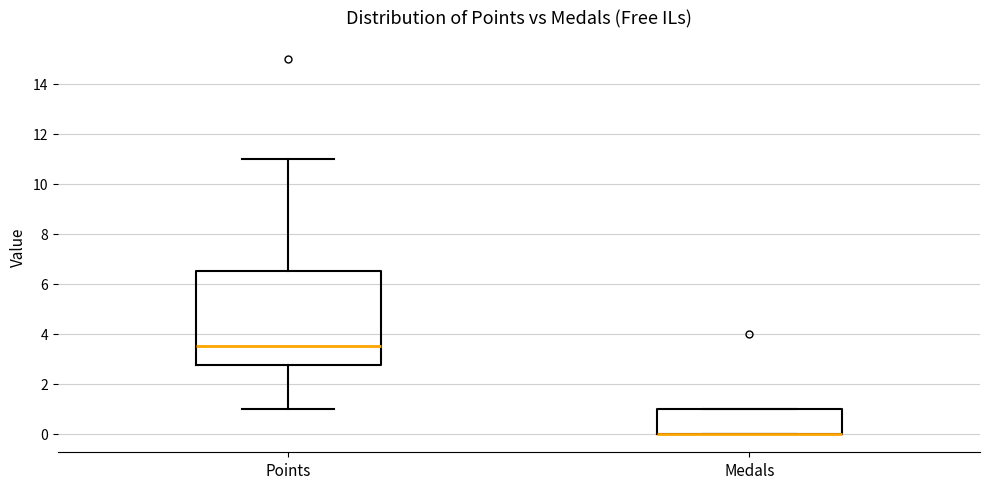

Reading left to right, transcribe this box plot: for each box, give where its median line is, the range the box spans, and where its two whiskers end, as read against the y-axis. The values are not printed on the chart, so give them approximately, as read against the axis.

Points: median 3.6, box 2.8 to 6.6, whiskers 1.0 to 11.0
Medals: median 0.0 (drawn on the box's lower edge), box 0.0 to 1.0, whiskers 0.0 to 1.0